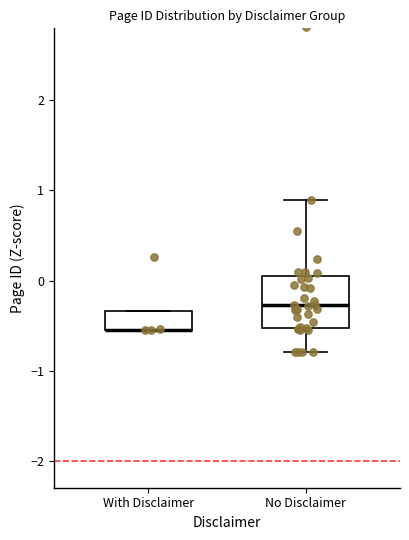

Where does the median line of the box for No Disclaimer sit on the y-axis? The values are not printed on the chart, so give them approximately, as read against the axis.

-0.3